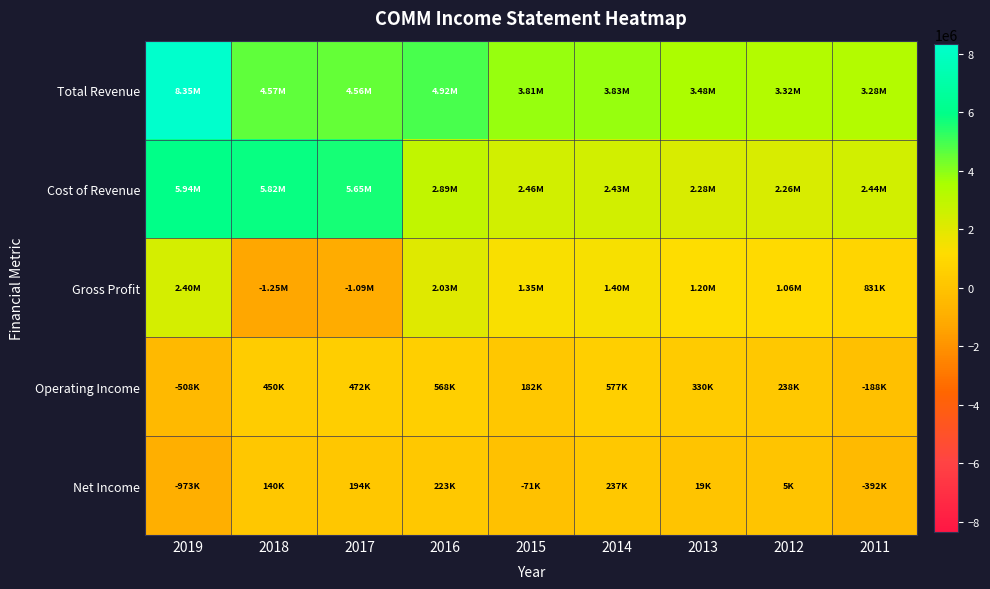

Reading right to left, extract all data points from this chart.

Total Revenue: 2011=3275500	2012=3321900	2013=3480100	2014=3829600	2015=3807800	2016=4923600	2017=4560600	2018=4568500	2019=8345100
Cost of Revenue: 2011=2444600	2012=2261200	2013=2279200	2014=2432300	2015=2462000	2016=2894400	2017=5647900	2018=5815400	2019=5941000
Gross Profit: 2011=830900	2012=1060700	2013=1200900	2014=1397300	2015=1345800	2016=2029300	2017=-1087300	2018=-1246900	2019=2404100
Operating Income: 2011=-188400	2012=238200	2013=329700	2014=577400	2015=181600	2016=567600	2017=472000	2018=450000	2019=-508500
Net Income: 2011=-392400	2012=5400	2013=19400	2014=236800	2015=-70900	2016=222800	2017=193800	2018=140200	2019=-973200